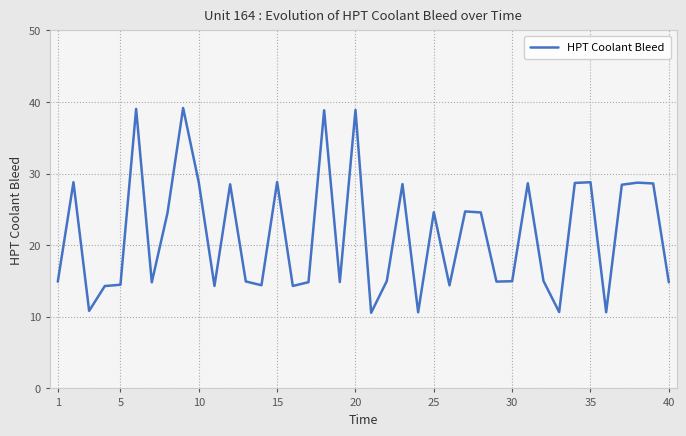

What is the maximum value shown in the chart?

39.2